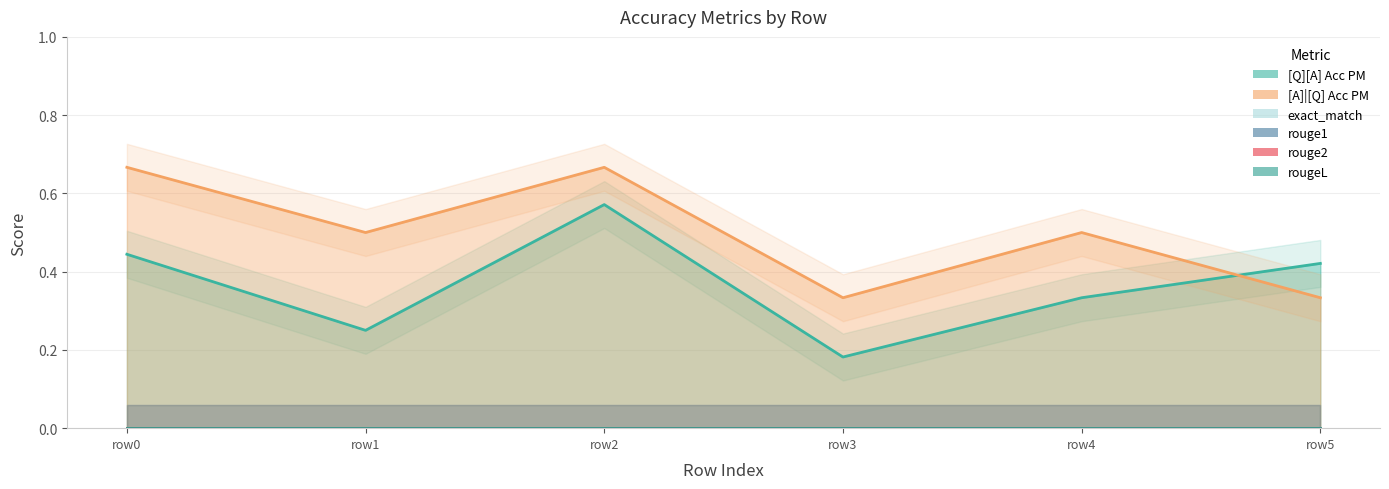

Reading right to left, transcribe all the data shown in this chart.

[Q][A] Acc PM: 0.4	0.3	0.2	0.6	0.2	0.4
[A]|[Q] Acc PM: 0.3	0.5	0.3	0.7	0.5	0.7
exact_match: 0.0	0.0	0.0	0.0	0.0	0.0
rouge1: 0.0	0.0	0.0	0.0	0.0	0.0
rouge2: 0.0	0.0	0.0	0.0	0.0	0.0
rougeL: 0.0	0.0	0.0	0.0	0.0	0.0